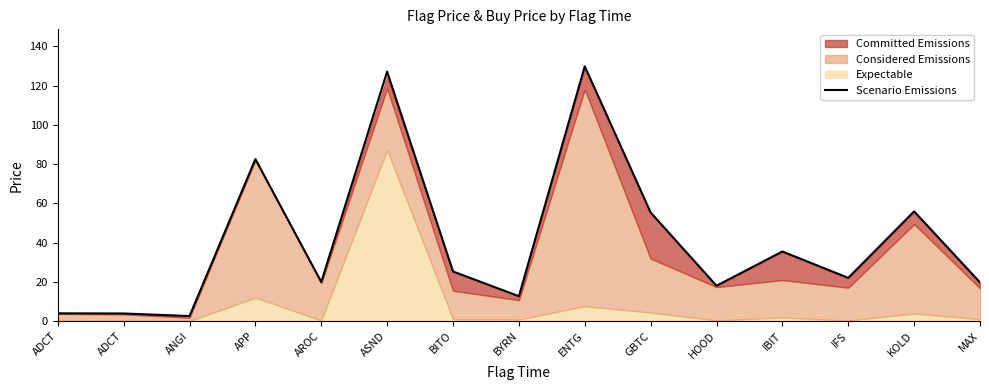

What is the sum of all values?

614.2